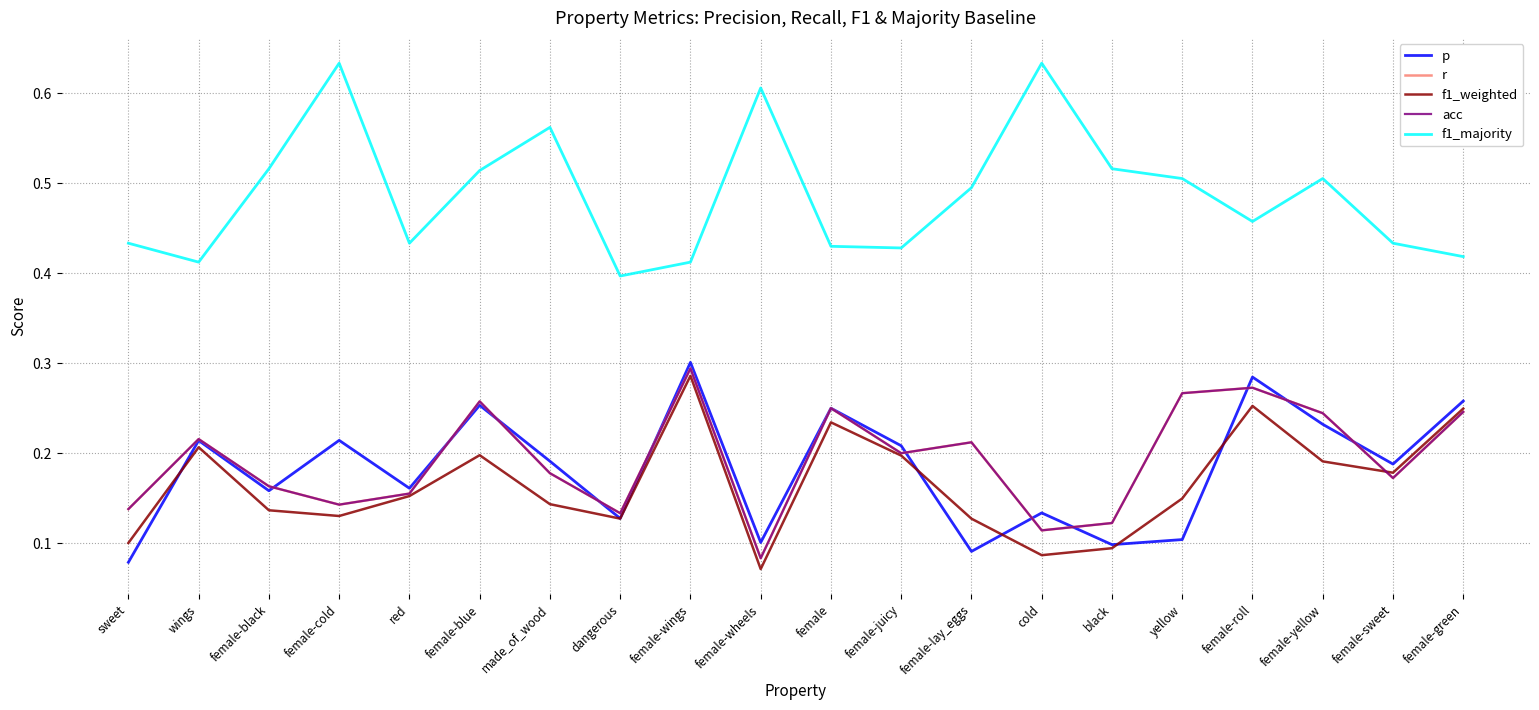

List the series in order of their peak value, lowest first.

f1_weighted, r, acc, p, f1_majority